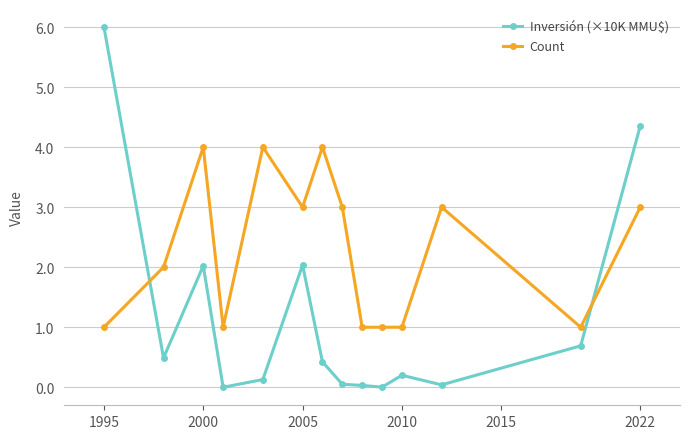

Is this an area chart (filled region under the line)?

No